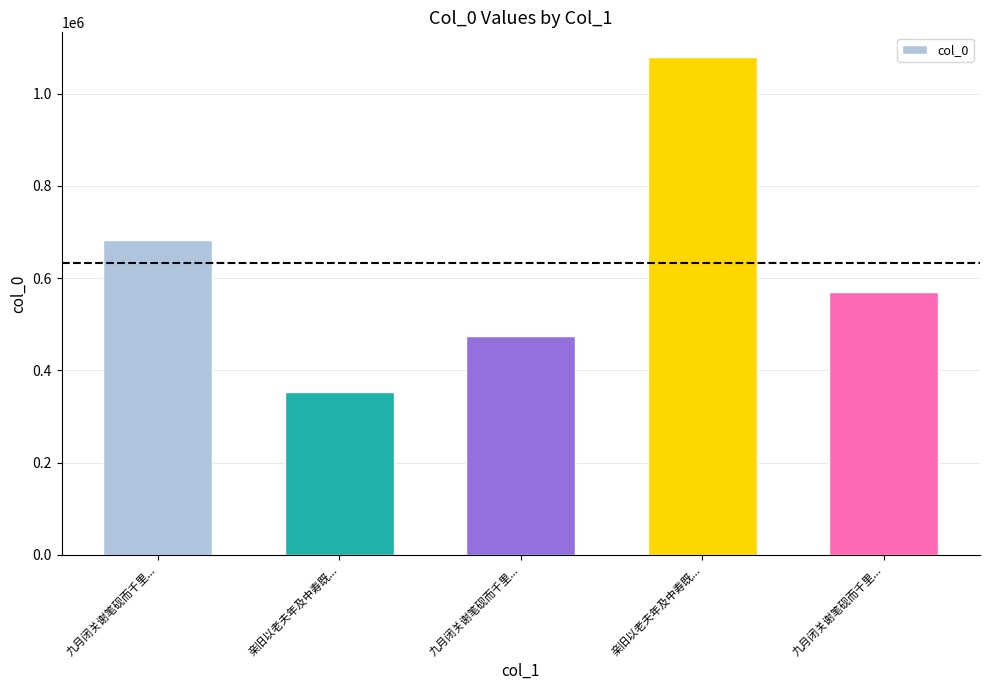

What is the sum of the values at 九月闭关谢笔砚而千里... and 亲旧以老夫年及中寿既...?

826380